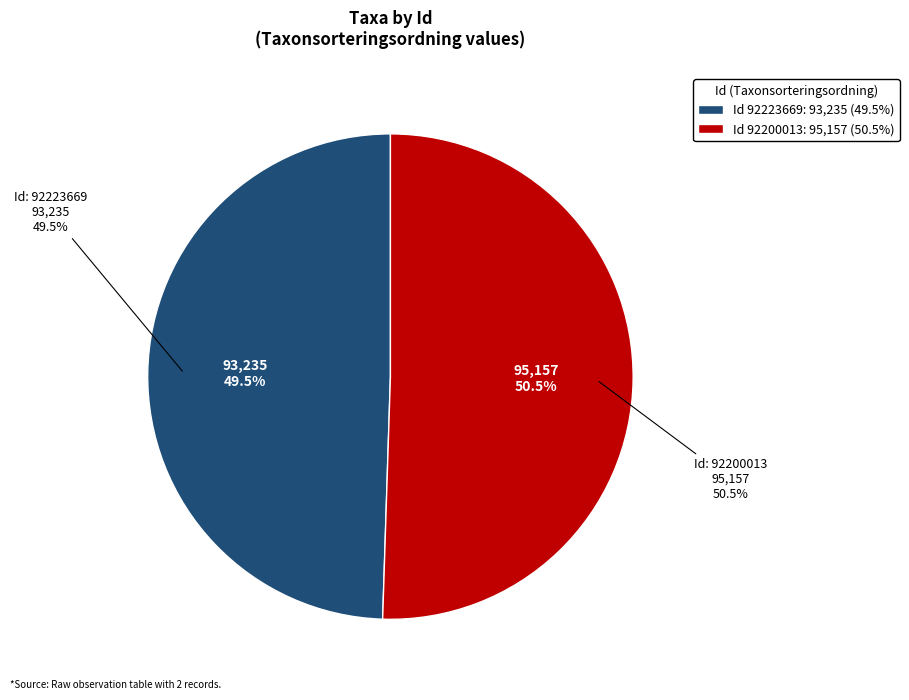

How many slices are in this pie chart?

2